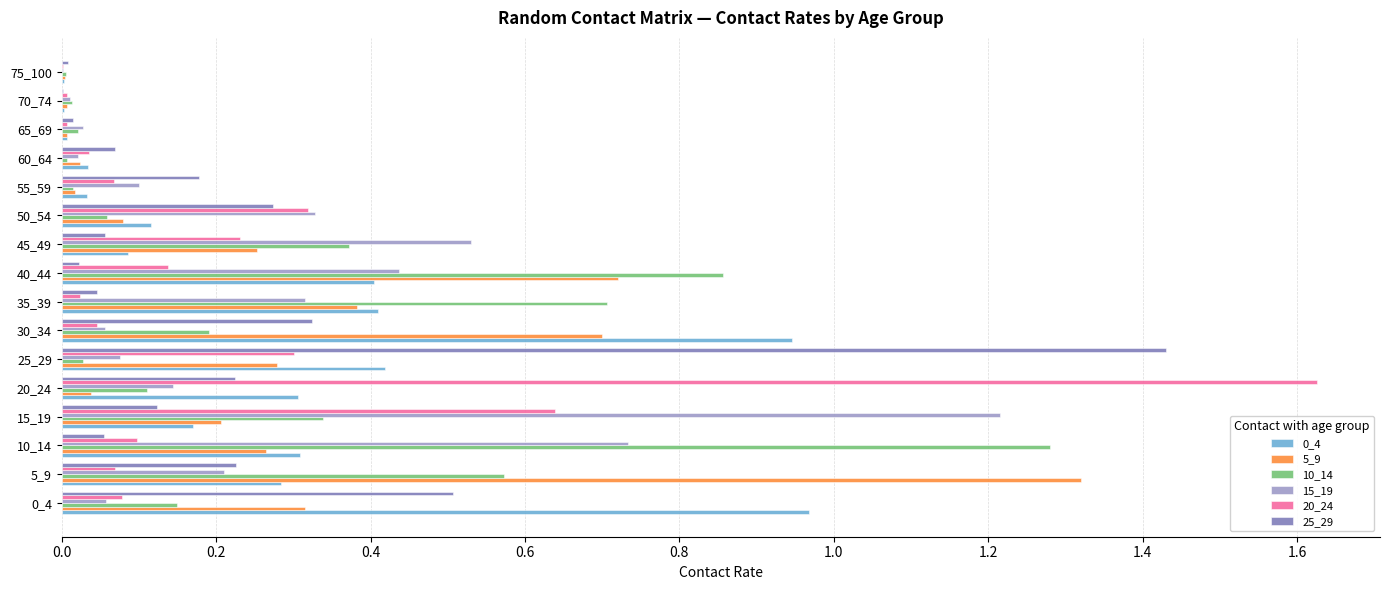

Is the value of 15_19 at 30_34 greater than the value of 25_29 at 25_29?

No